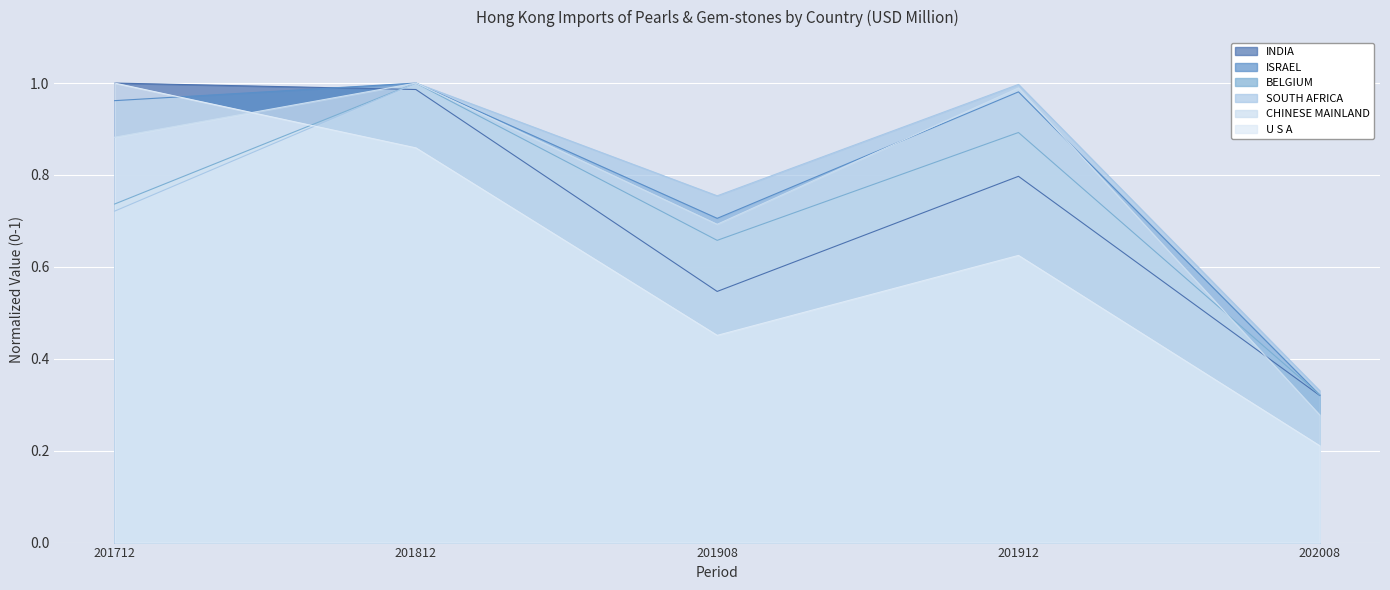

What is the difference between the highest and lowest values at 201712?

0.3